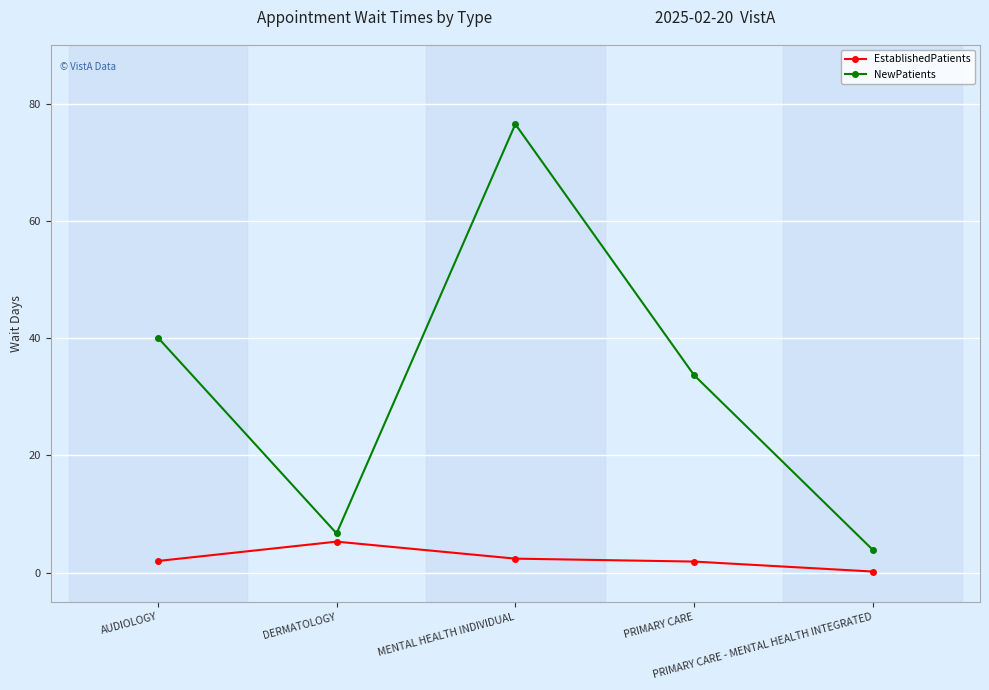

At which category is the sum across all series the highest?

MENTAL HEALTH INDIVIDUAL